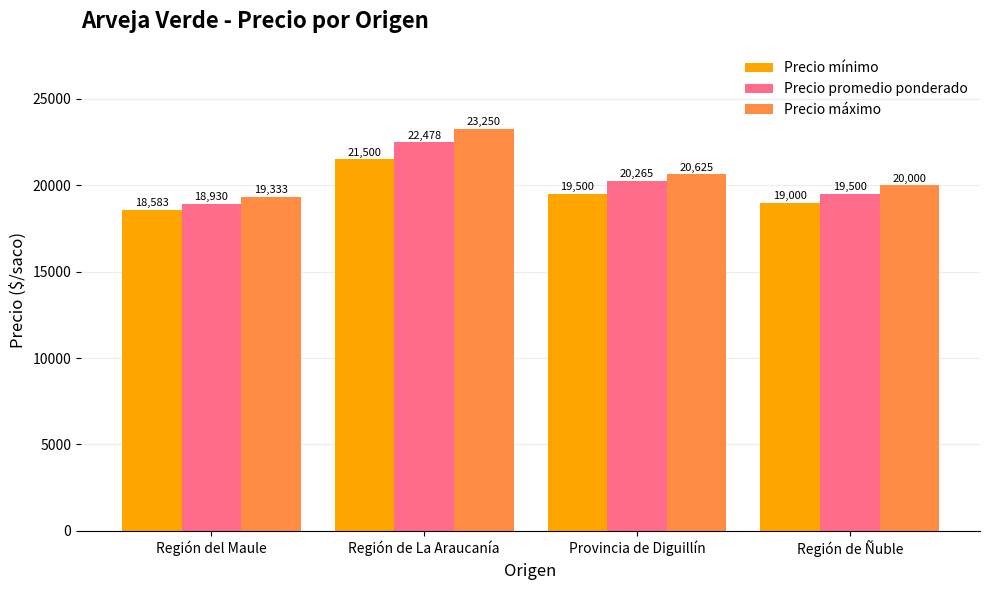

Which series has the largest total across all categories?

Precio máximo